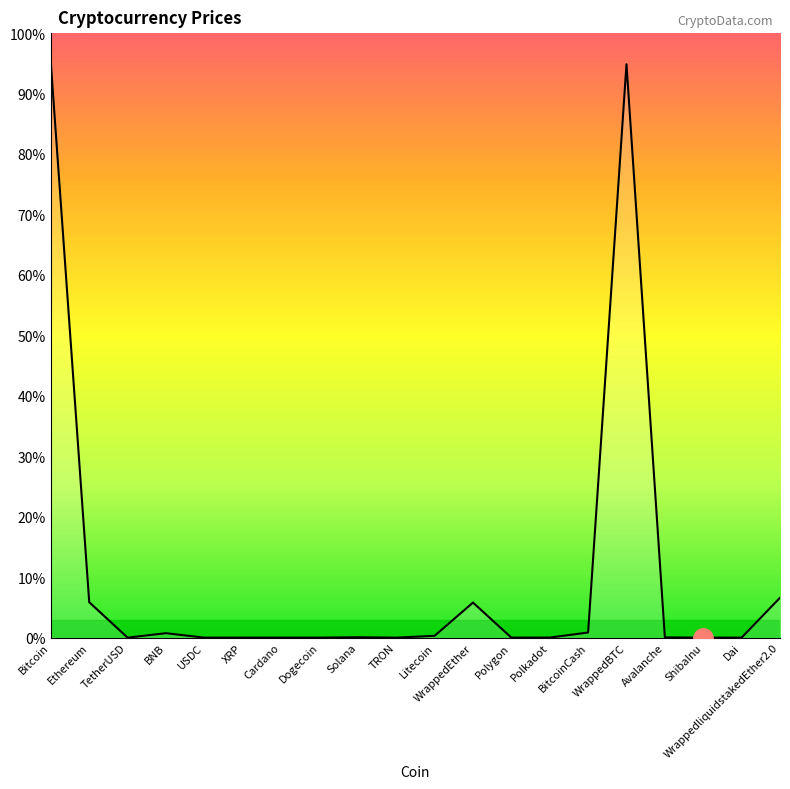

Count the number of data series in this chart.

1